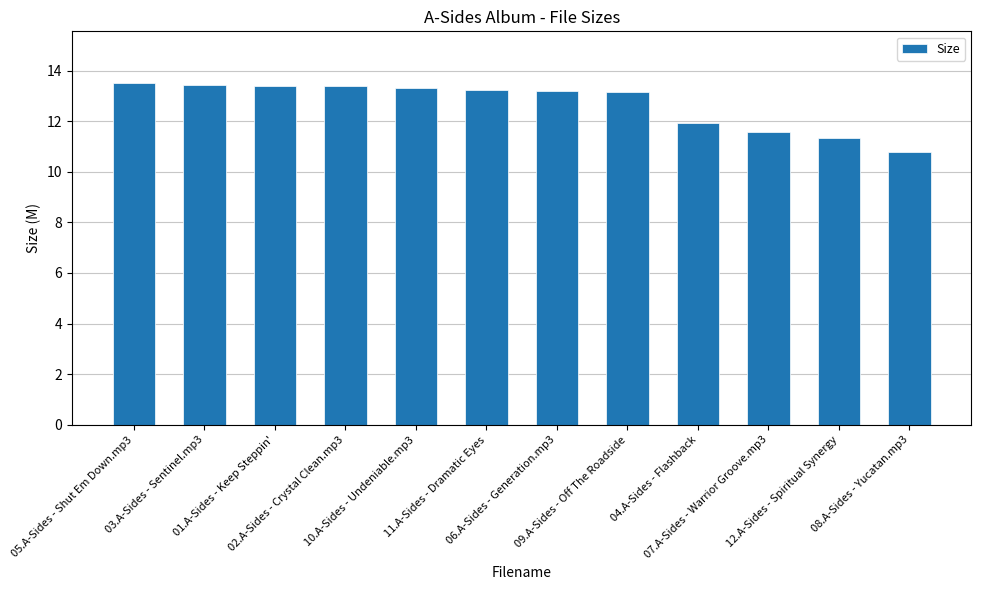

Which label corresponds to the smallest value in the chart?

08.A-Sides - Yucatan.mp3